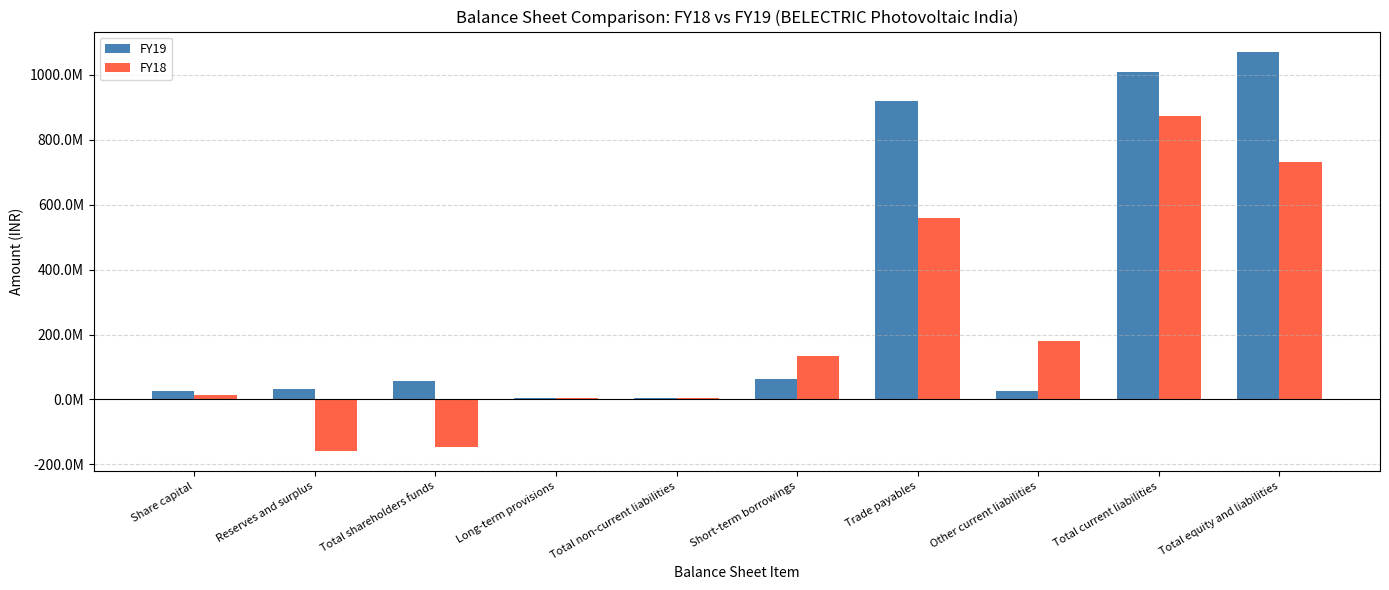

What is the value of the FY18 bar at the 3rd from the left?

-146709903